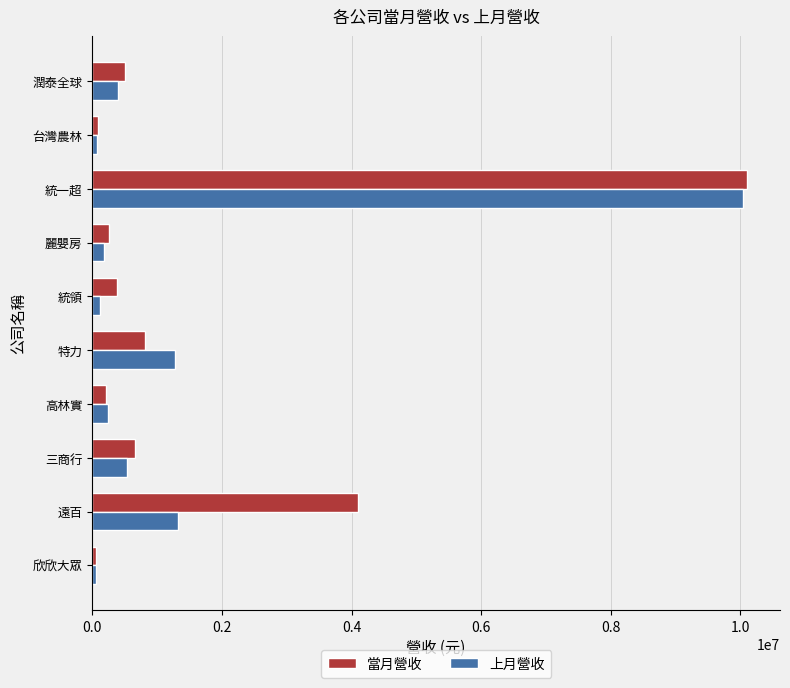

What is the greatest value displayed?

10105227